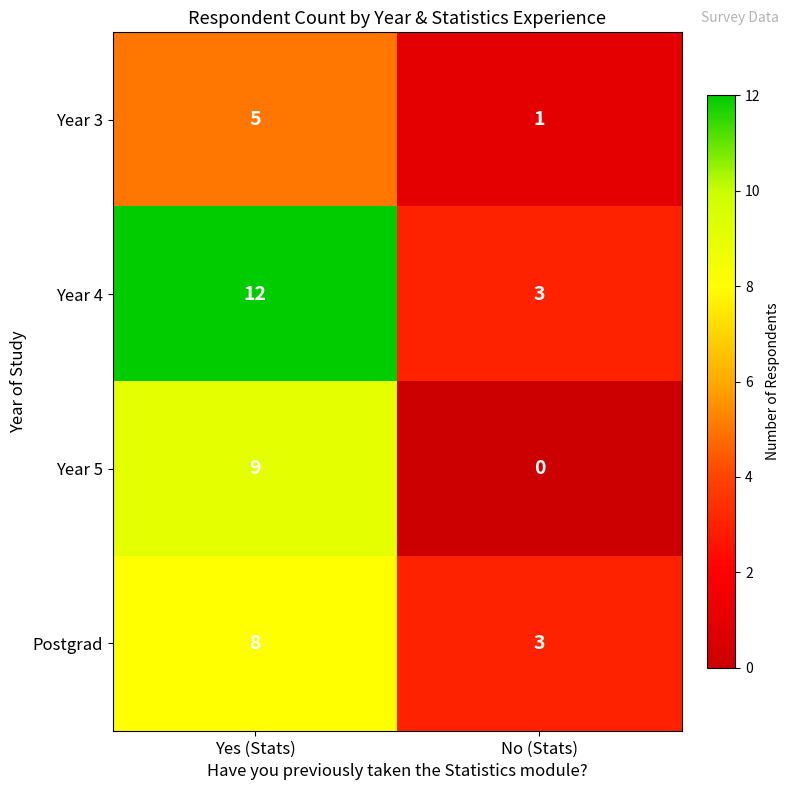

Reading right to left, list all the values displayed in this chart.

Year 3: 1	5
Year 4: 3	12
Year 5: 0	9
Postgrad: 3	8